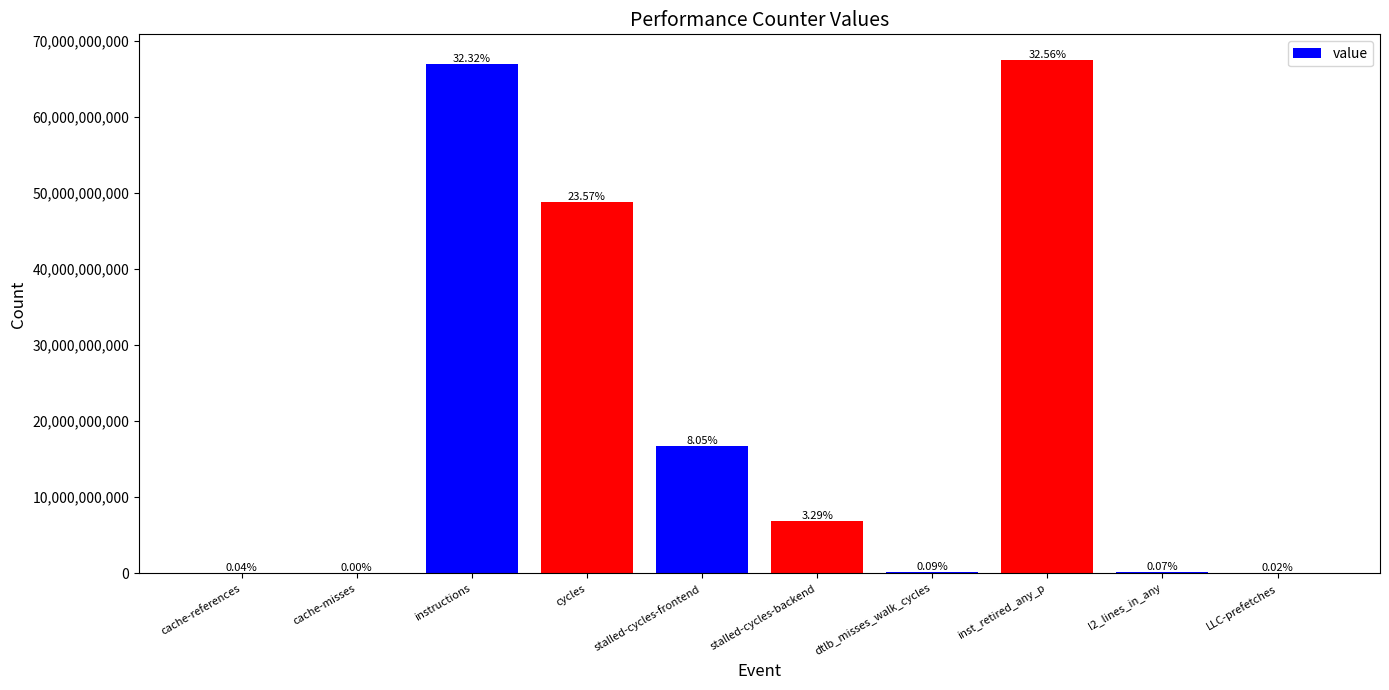

Are the bars horizontal?

No